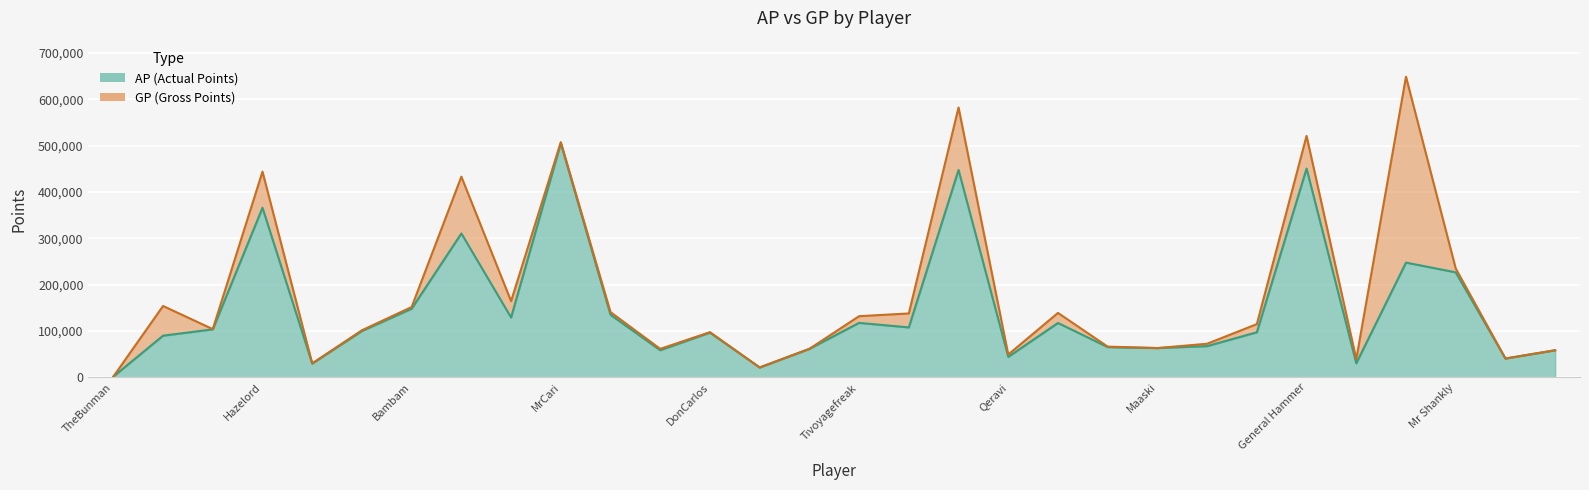

The GP series shows 30129 at 4. True or false?

True